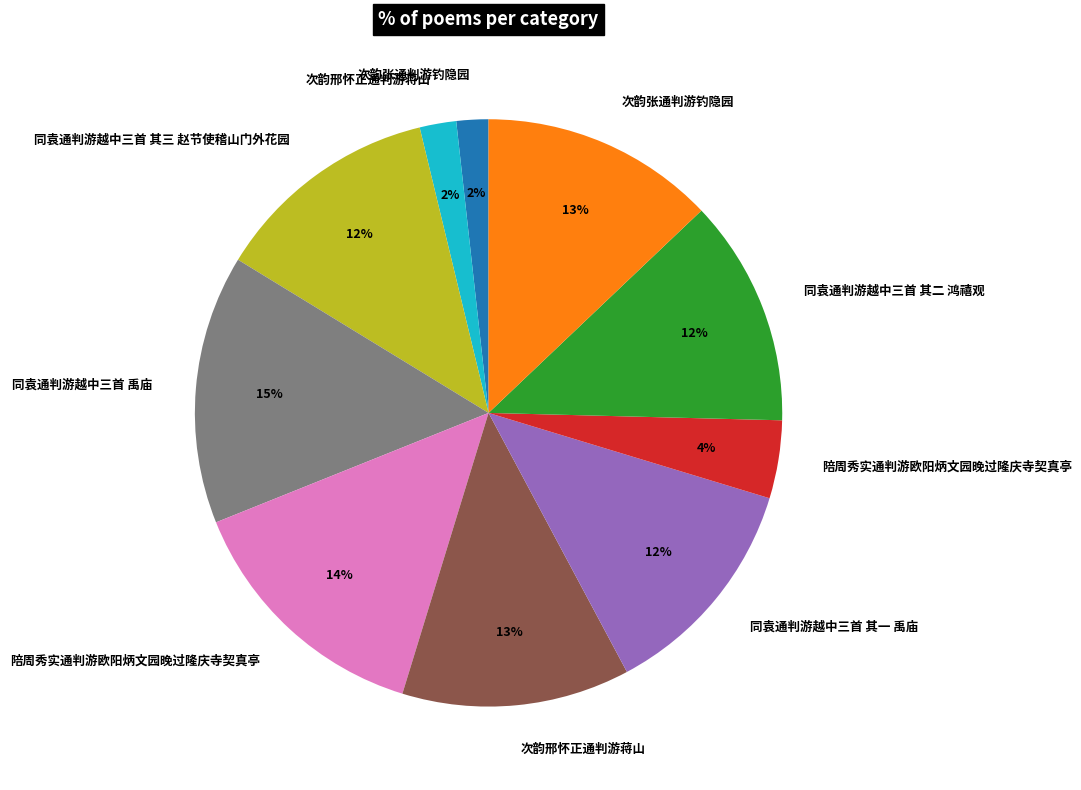

Is there a majority slice in this chart?

No